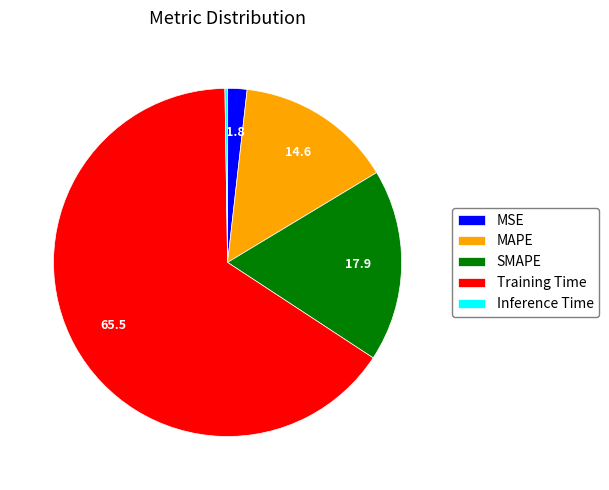

Between Training Time and MSE, which is larger?

Training Time